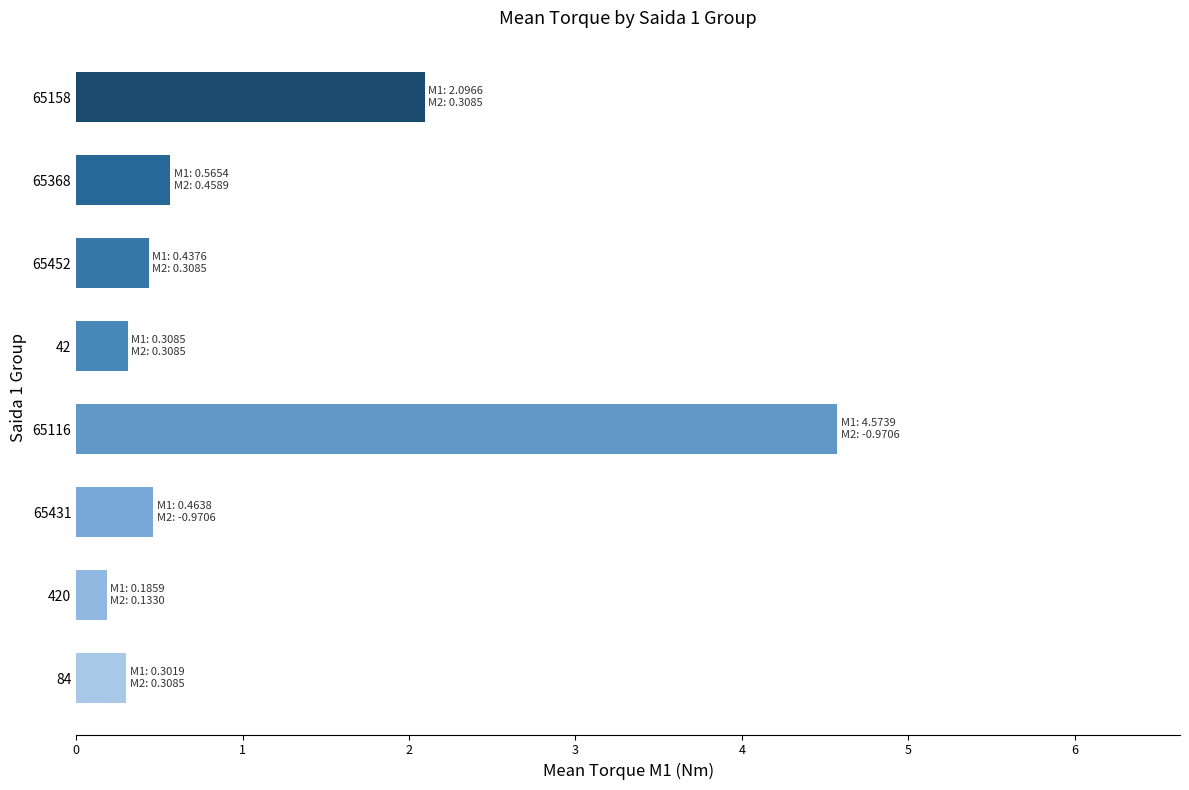

What is the change in value from 84 to 65368?

+0.3